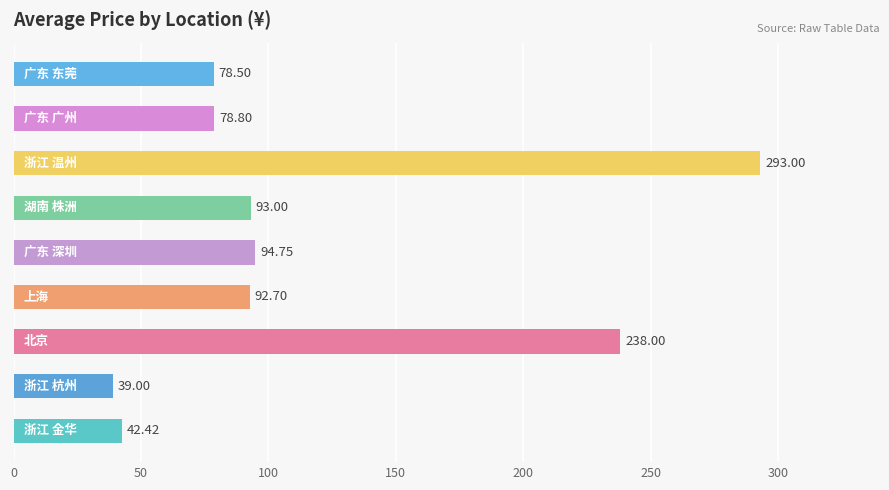

What is the difference between the maximum and minimum values?

254.0